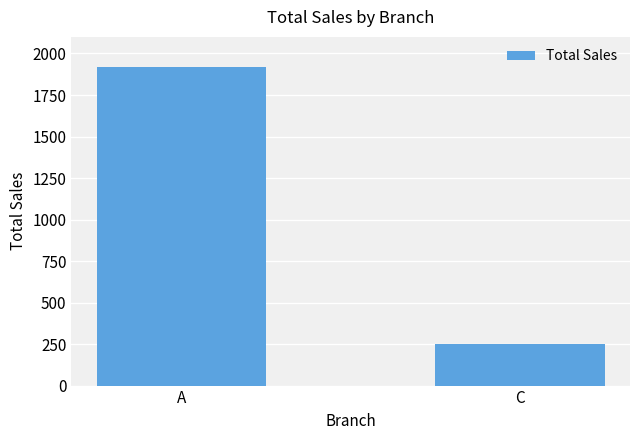

True or false: the data shows 252.4 at C.

True